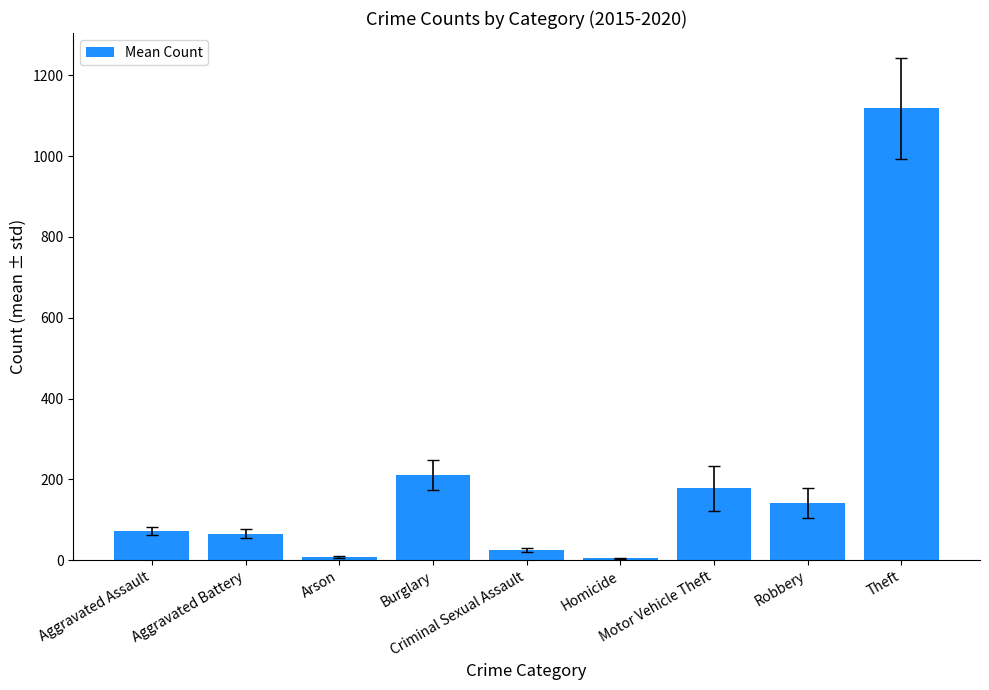

What is the greatest value displayed?

1117.7